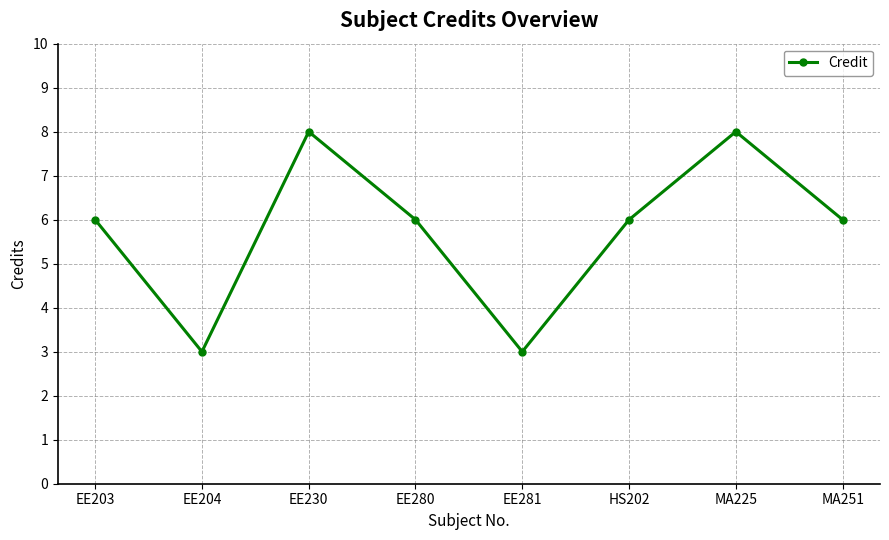

Does the chart display data point markers on the line(s)?

Yes